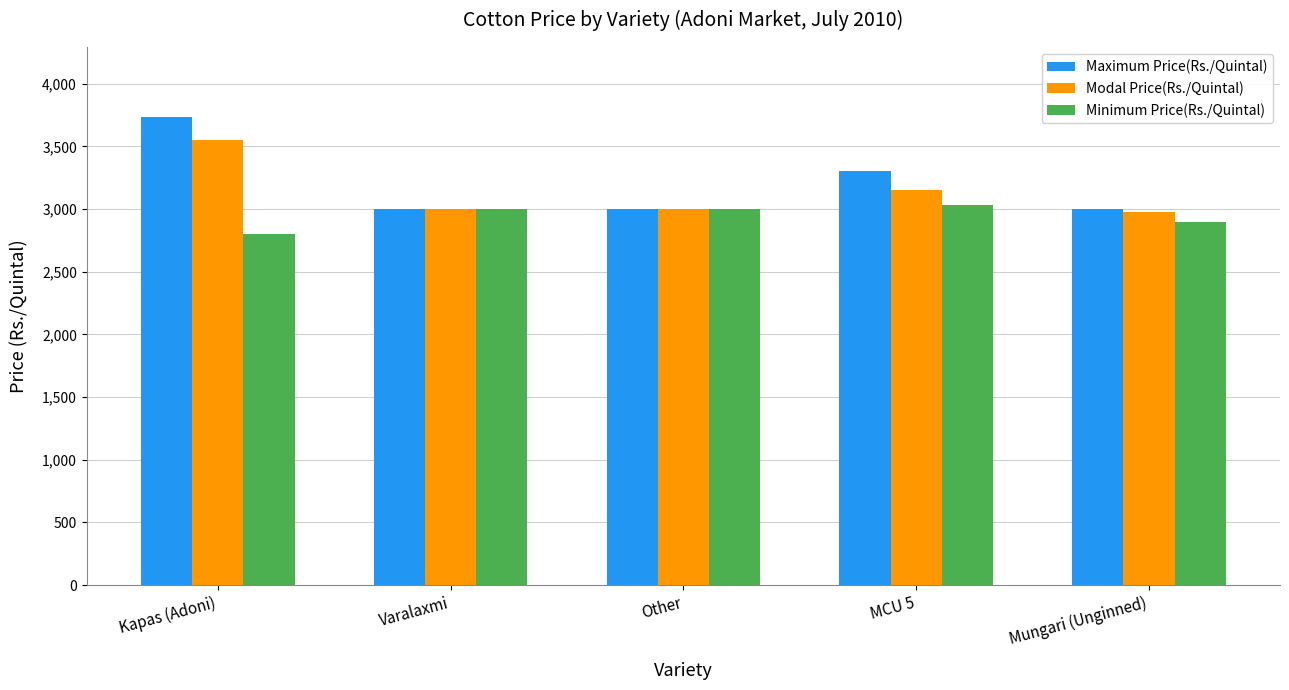

What are all the series names shown in the legend?

Maximum Price(Rs./Quintal), Modal Price(Rs./Quintal), Minimum Price(Rs./Quintal)